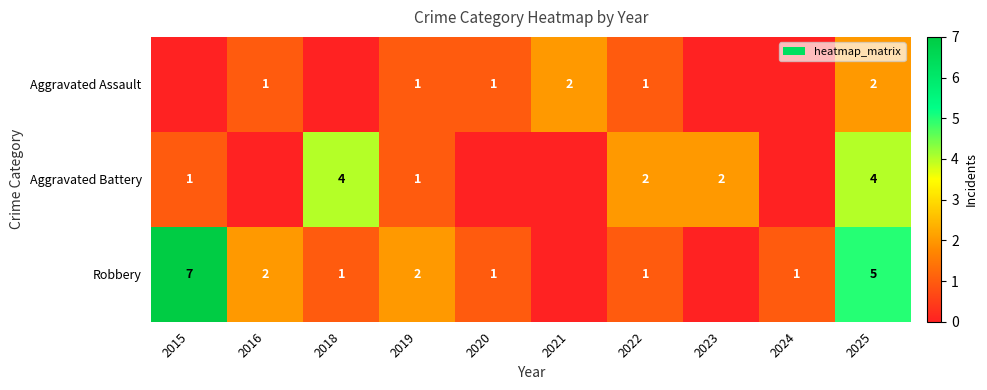

What is the total value across all series at 2016?

3